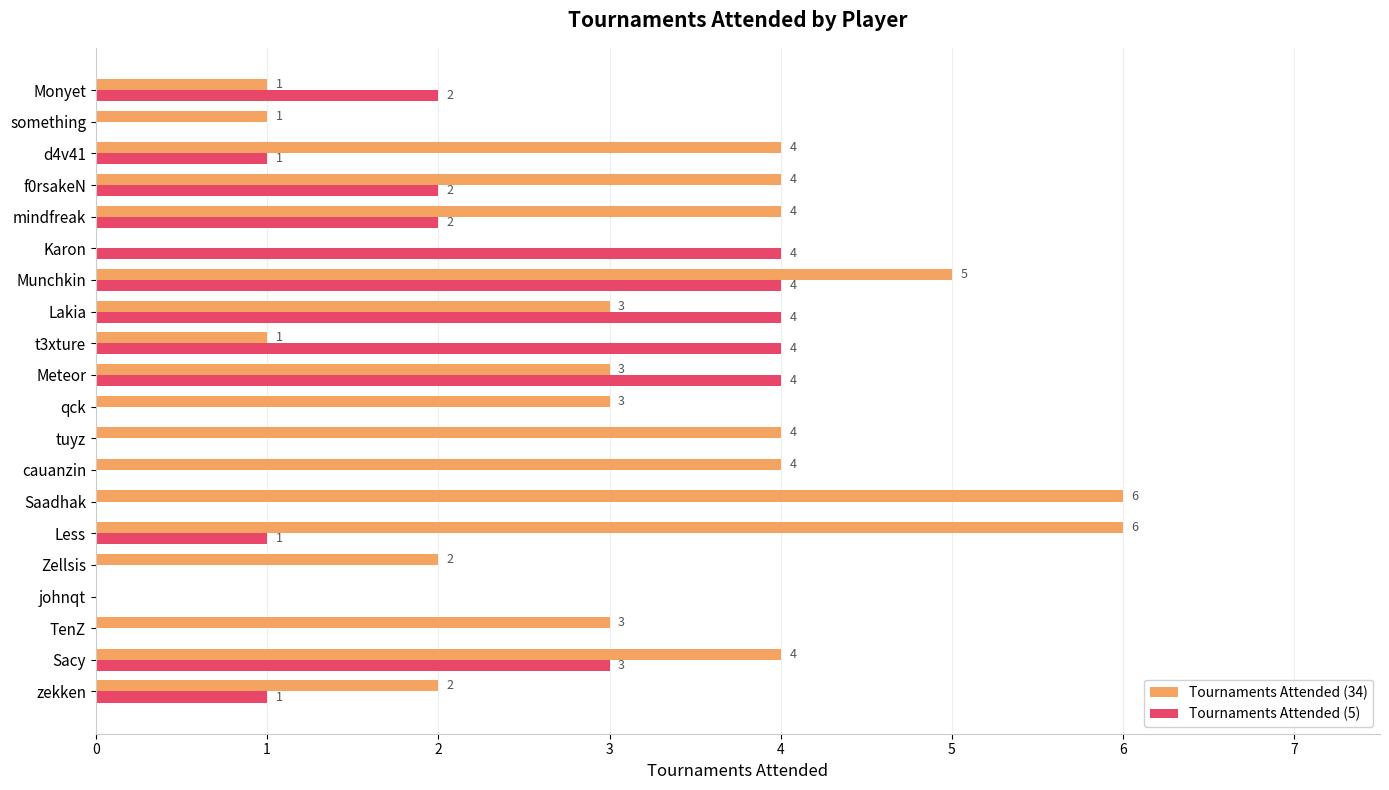

How many Tournaments Attended (34) values are between 2 and 4?

12